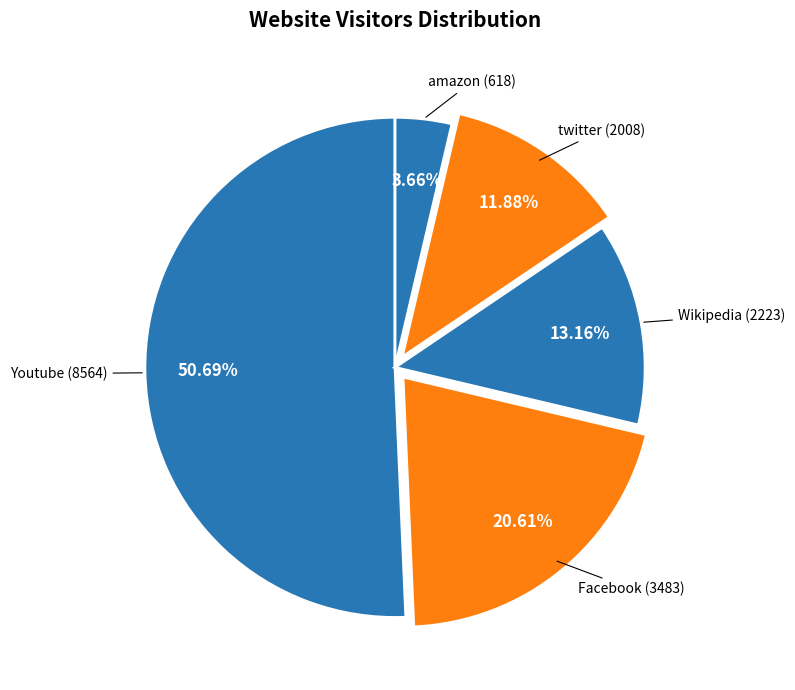

Is it true that amazon is 4% of the pie?

True